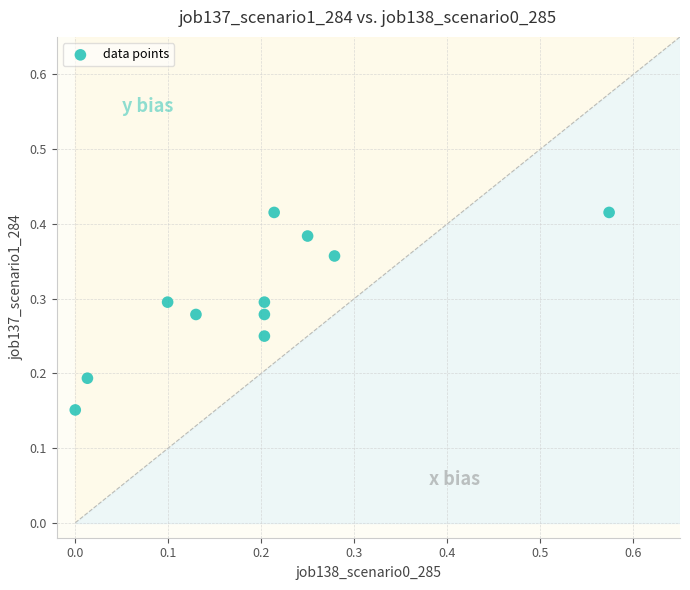

What is the range of X values (max minus min)?

0.6